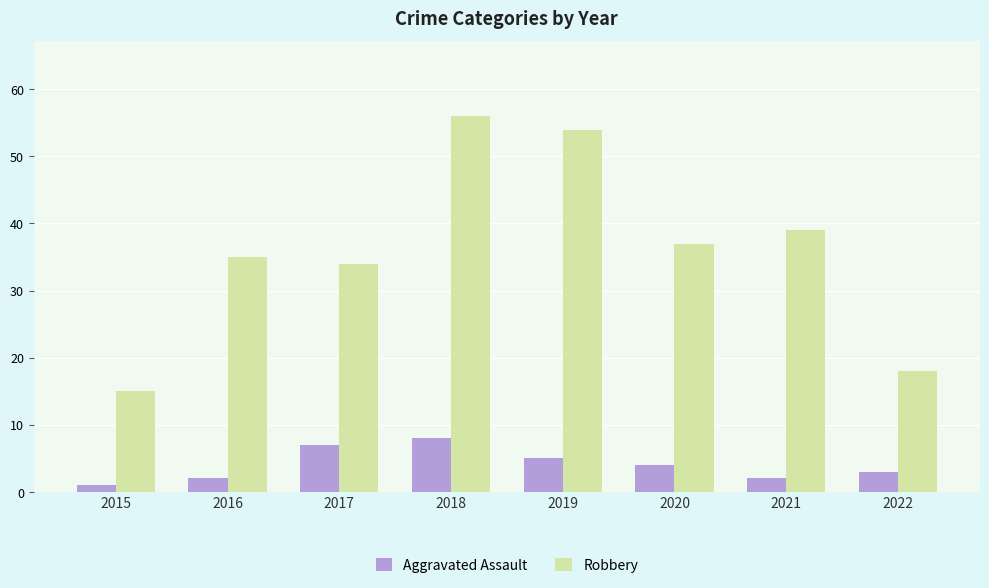

What is the sum of the Robbery values at 2017 and 2019?

88